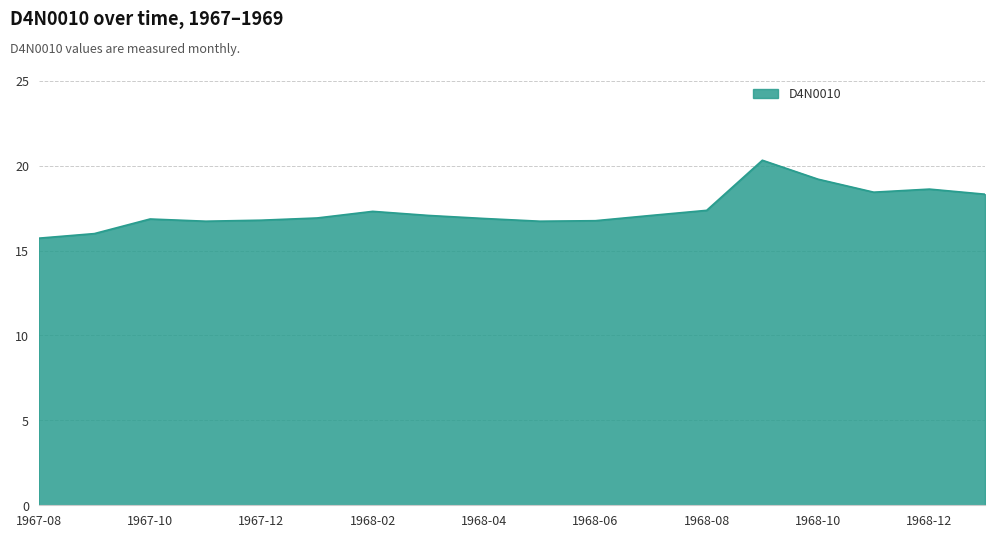

What is the minimum value shown in the chart?

15.7